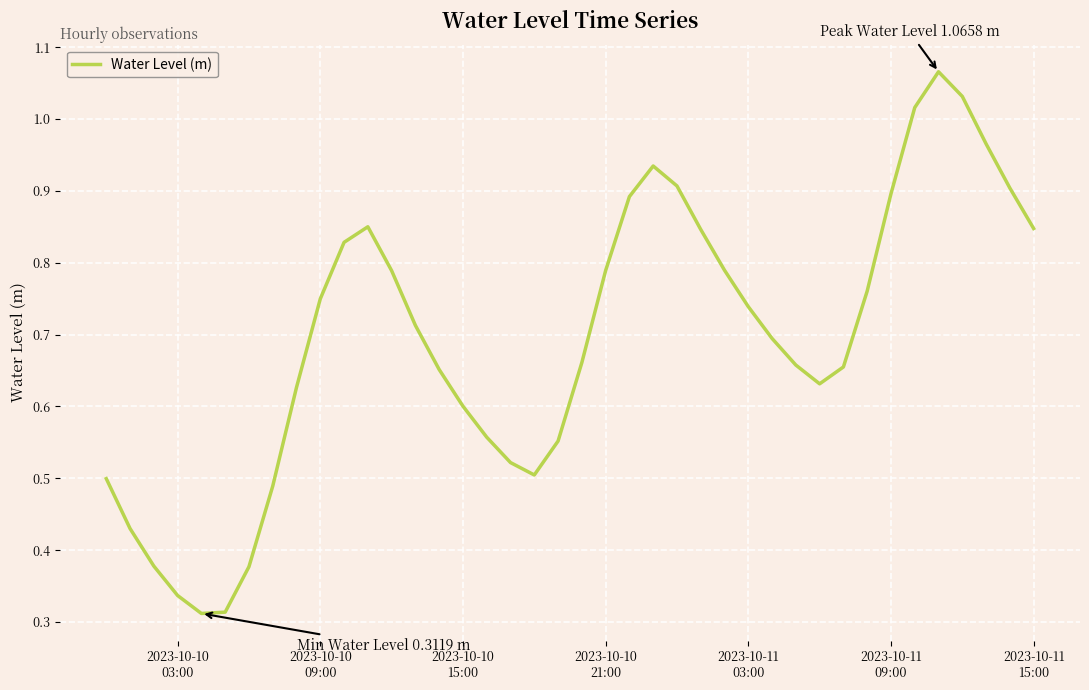

How many interior local peaks (higher than both neighbors) does the data have?

3